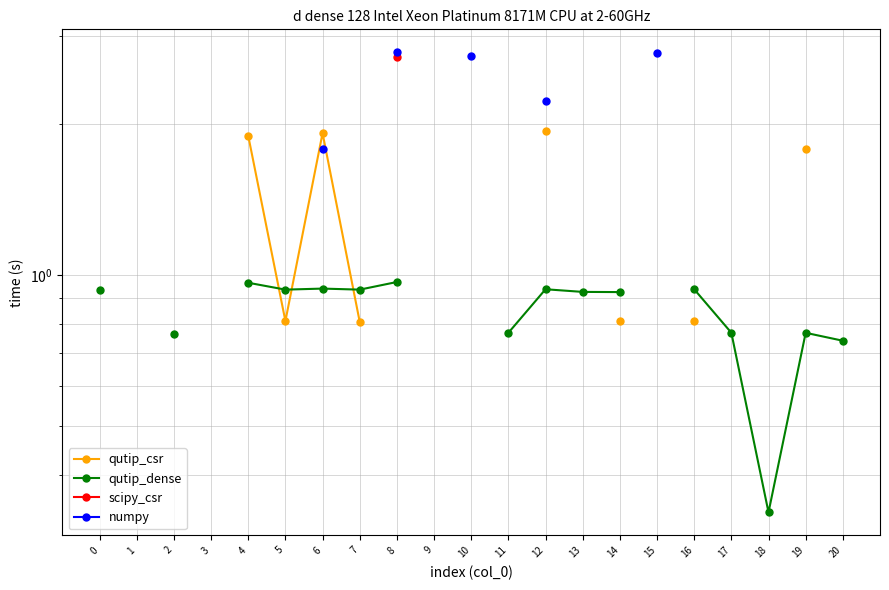

How many lines are shown in the chart?

4